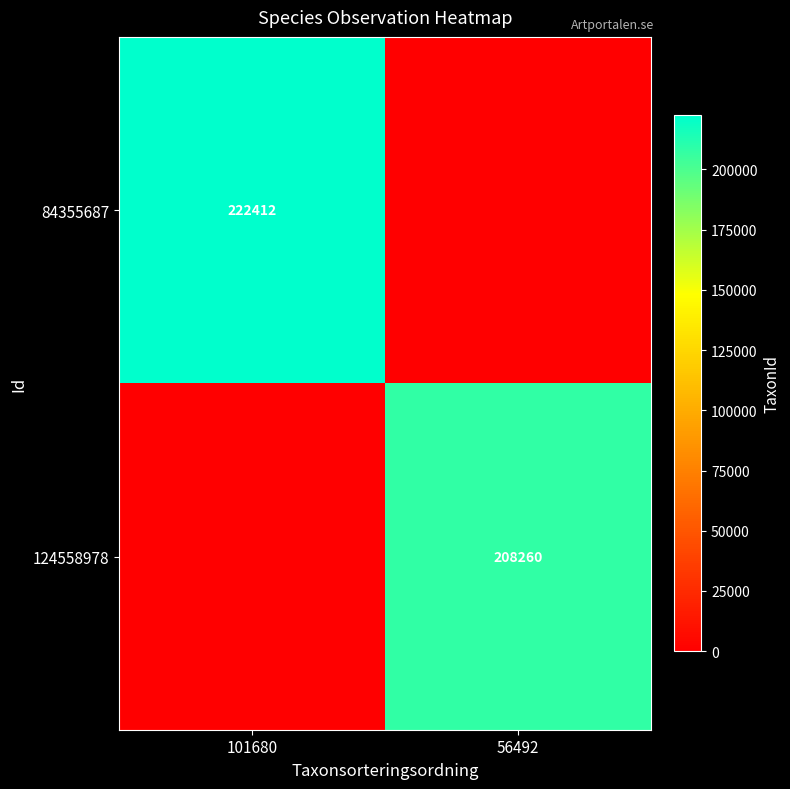

The value of 124558978 at 56492 is 208260. True or false?

True